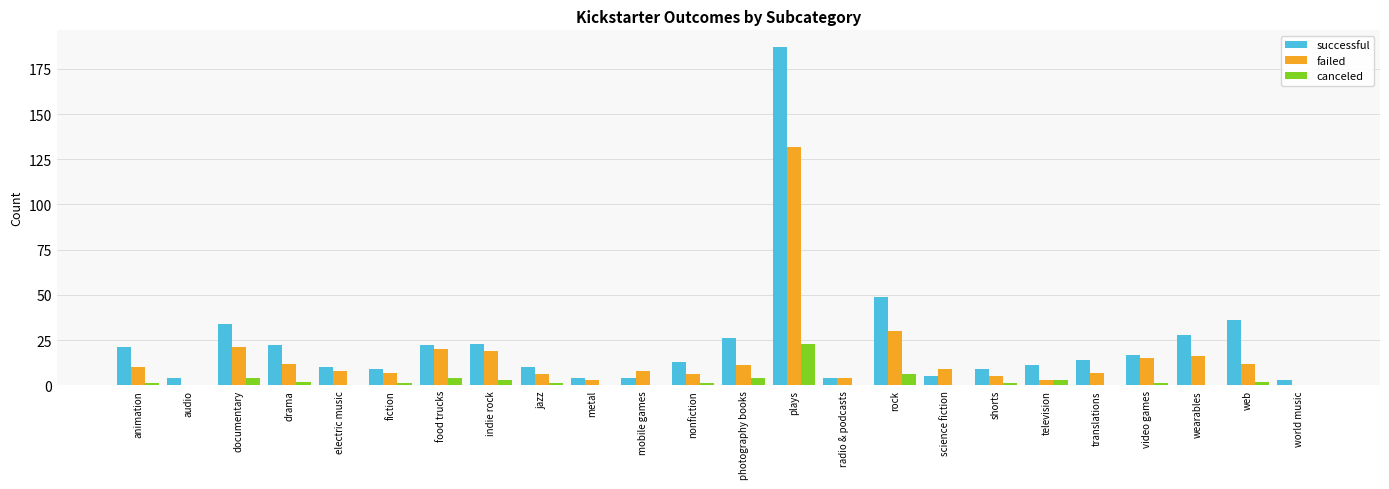

At which label is canceled closest to 11?

rock